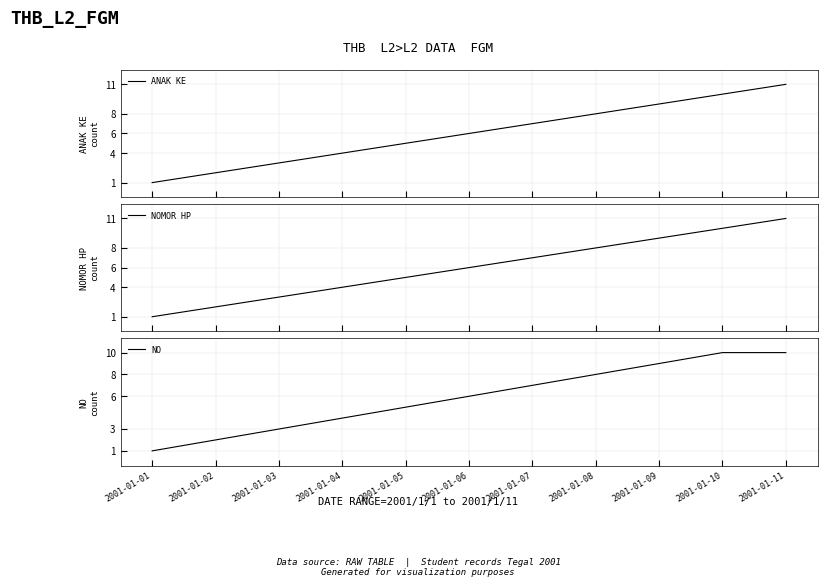

The ANAK KE series shows 0 at 2001-01-01. True or false?

False